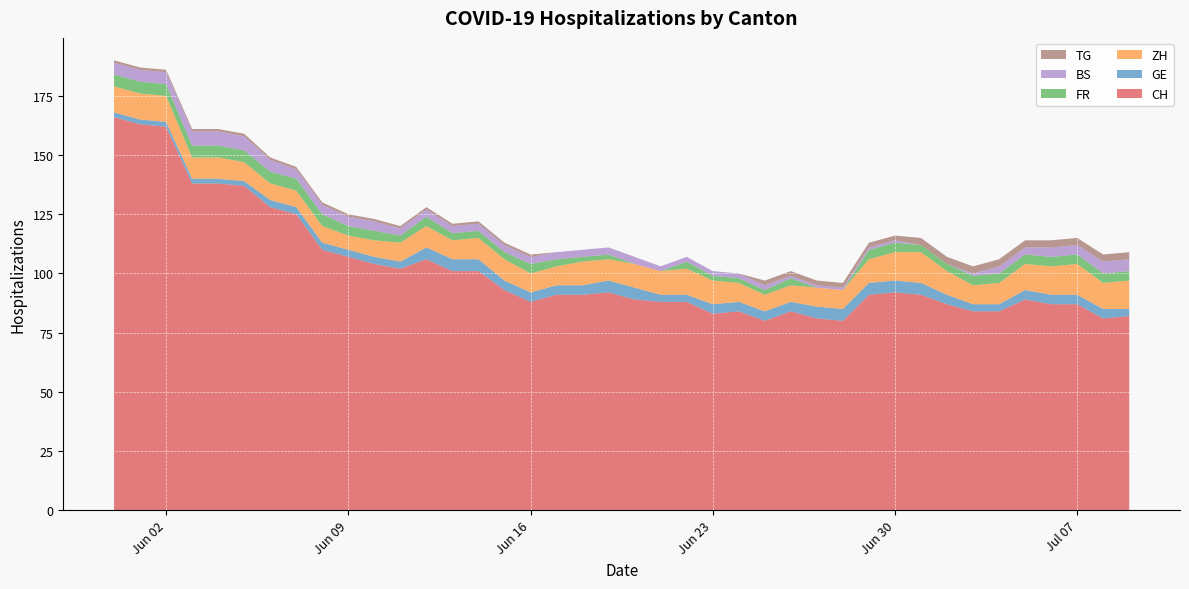

Reading left to right, list all the values displayed in this chart.

CH: 166	163	162	138	138	137	128	125	110	107	104	102	106	101	101	93	88	91	91	92	89	88	88	83	84	80	84	81	80	91	92	91	87	84	84	89	87	87	81	82
GE: 2	2	2	2	2	2	3	3	3	3	3	3	5	5	5	4	4	4	4	5	5	3	3	4	4	4	4	5	5	5	5	5	4	3	3	4	4	4	4	3
ZH: 11	11	11	9	9	8	7	7	7	6	7	8	9	8	9	9	8	8	10	9	10	10	11	10	8	7	7	8	8	10	12	13	10	8	9	11	12	13	11	12
FR: 5	5	5	5	5	5	5	5	5	4	4	3	4	3	3	3	4	3	2	2	0	0	3	2	2	2	3	0	0	4	4	3	3	4	4	4	4	4	4	4
BS: 5	5	5	6	6	6	5	4	4	4	4	3	3	3	3	3	3	3	3	3	3	2	2	2	2	2	1	1	1	1	1	0	0	1	3	3	4	4	5	5
TG: 1	1	1	1	1	1	1	1	1	1	1	1	1	1	1	1	1	0	0	0	0	0	0	0	0	2	2	2	2	2	2	3	3	3	3	3	3	3	3	3